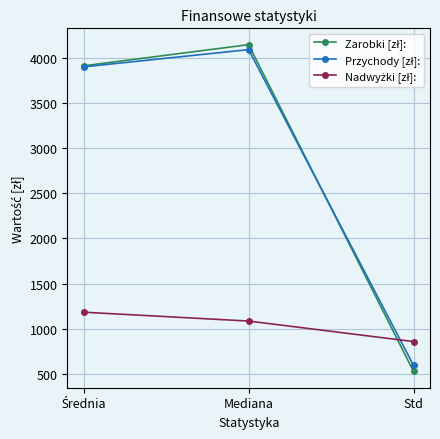

What is the spread (max minus min) of values at Mediana?

3066.0